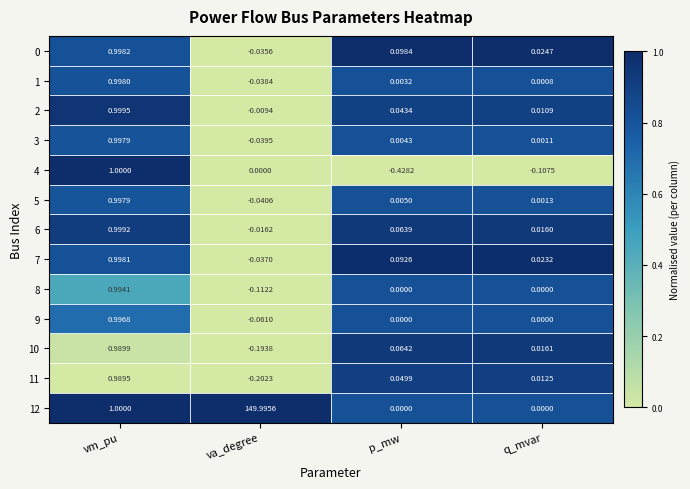

Where does the 4 series first go above 0?

vm_pu